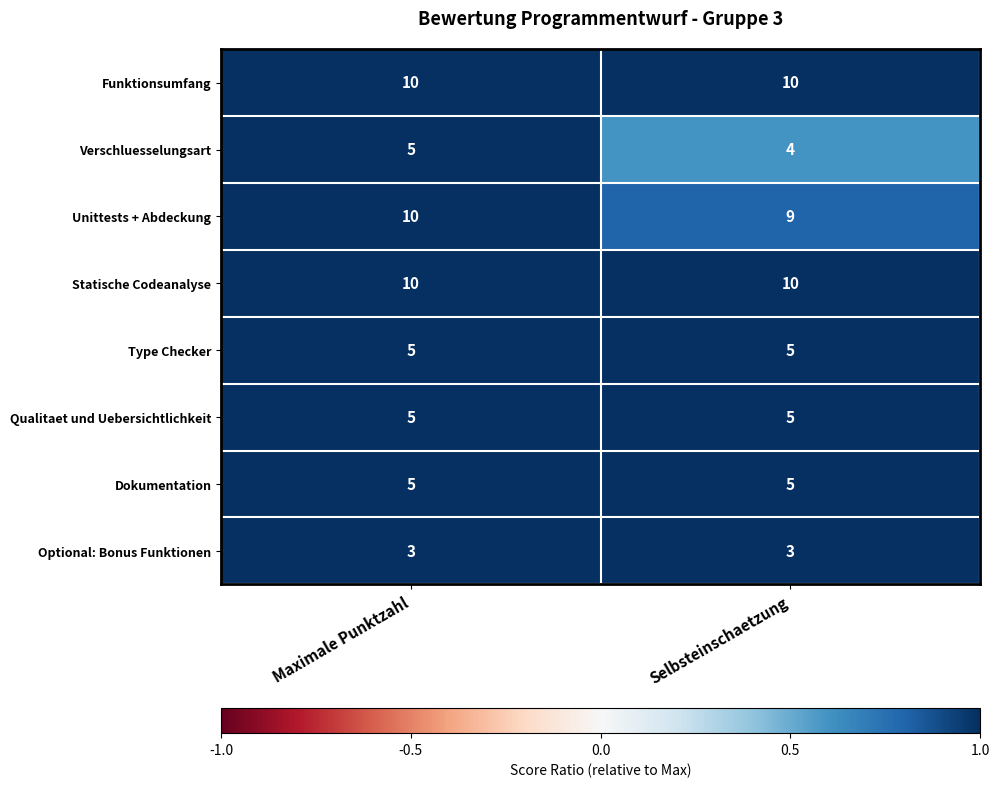

The value of Type Checker at Selbsteinschaetzung is 5. True or false?

True